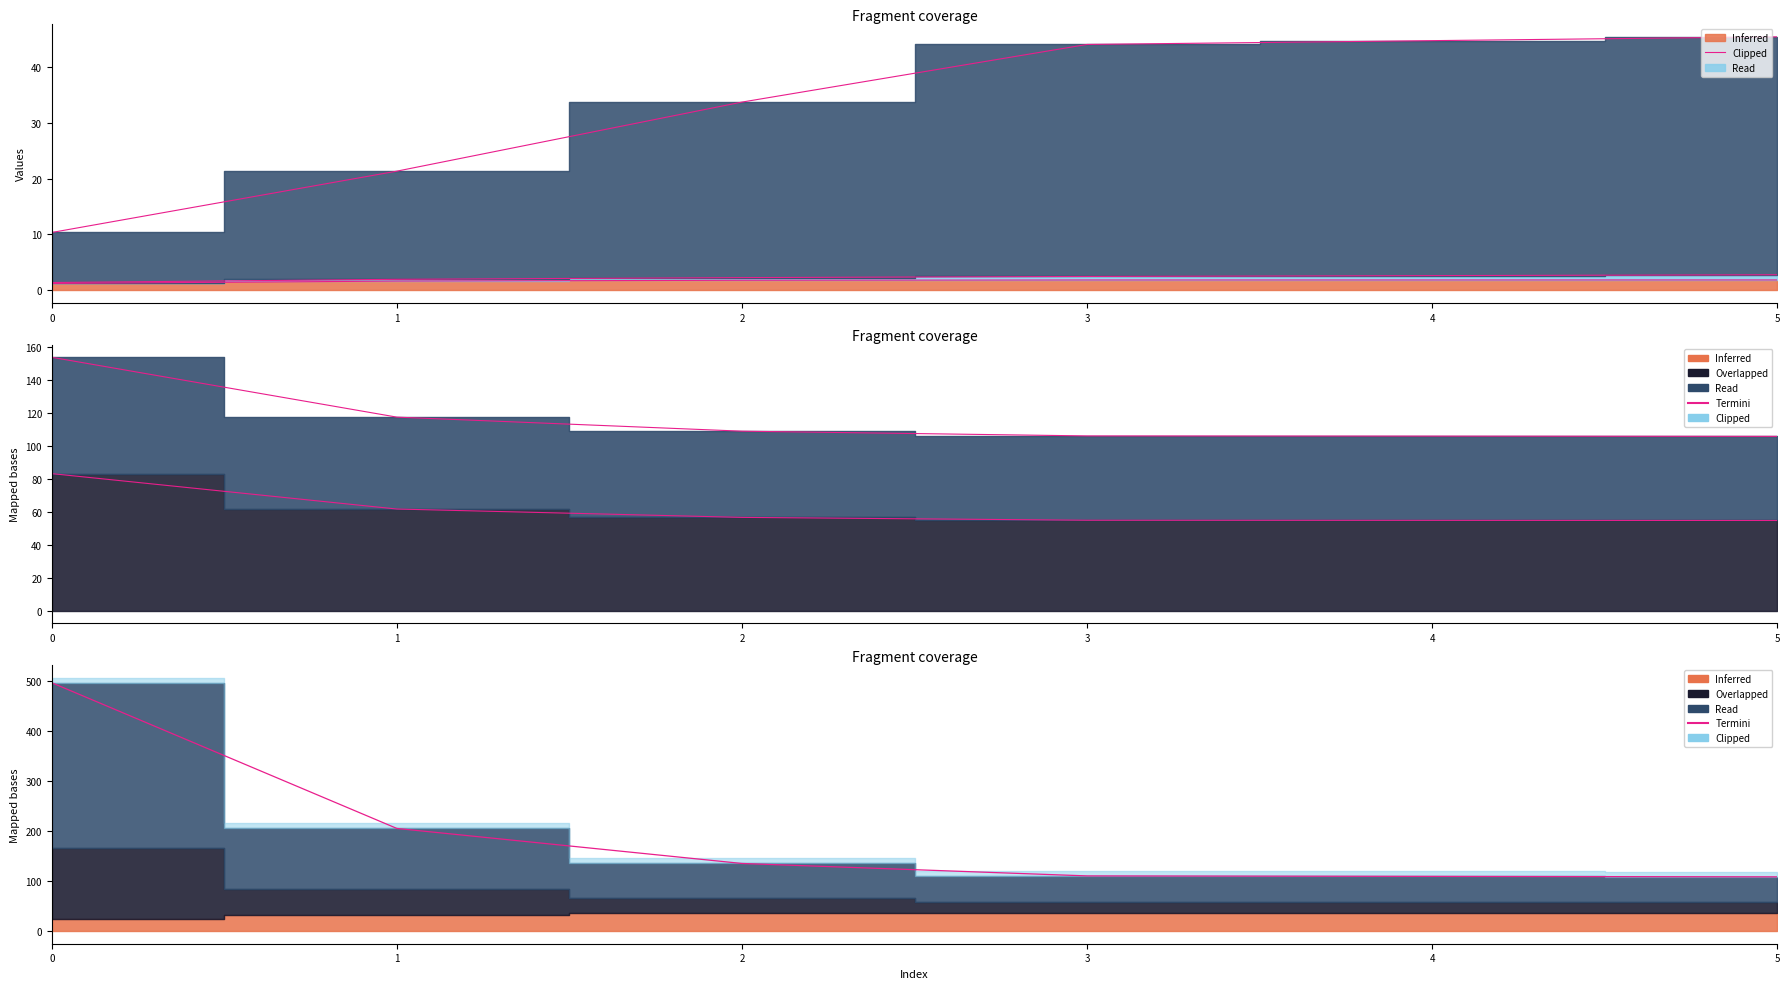

Count the number of values greater than 135.

3